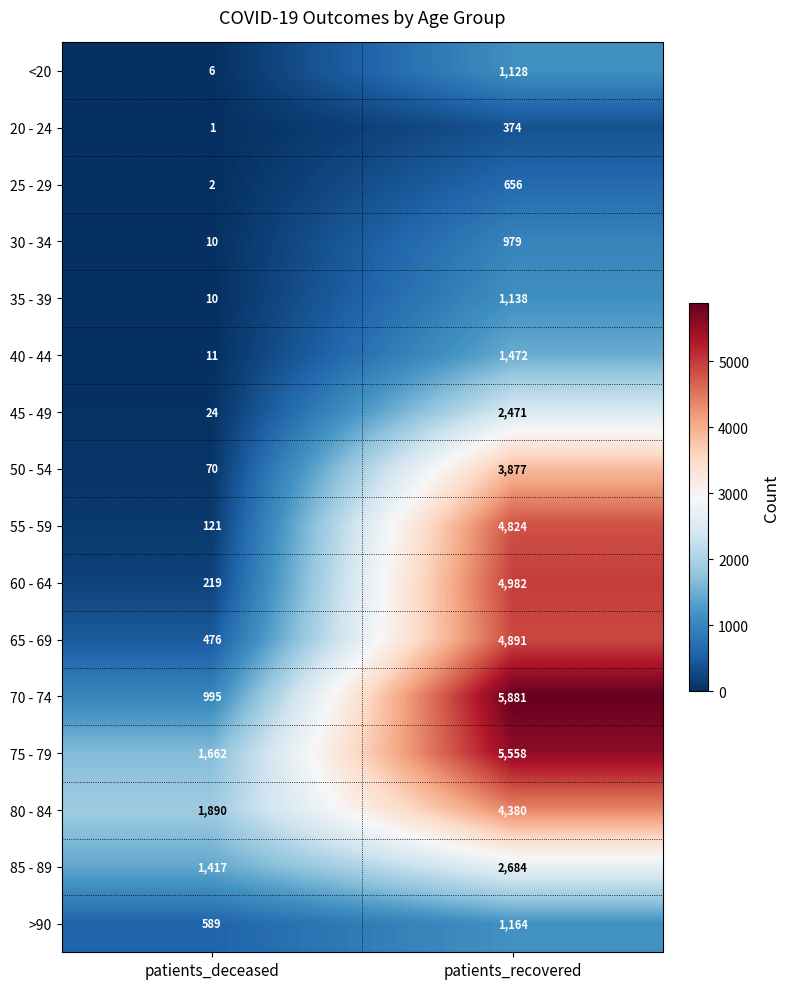

Is it true that 30 - 34 equals 10 at patients_deceased?

True